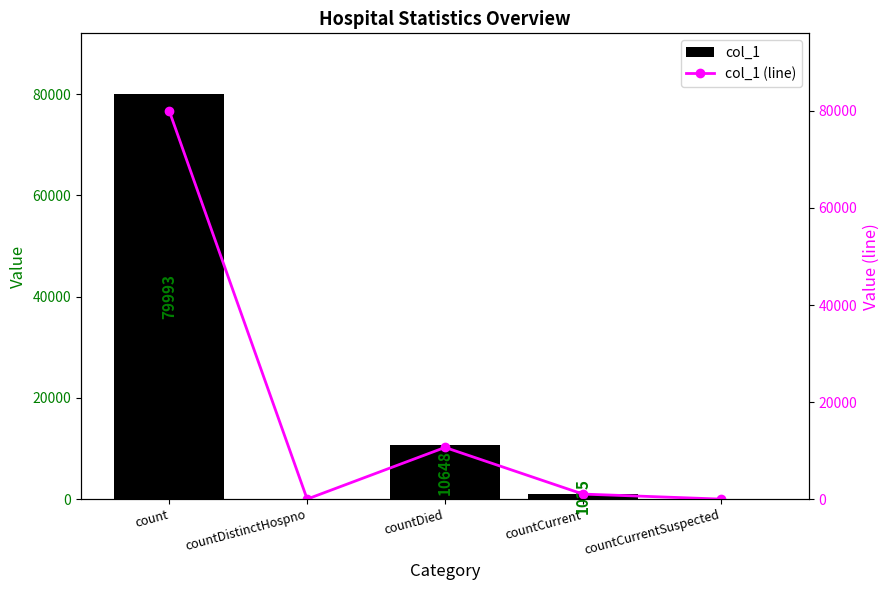

What is the approximate value of col_1 (line) at countDied?

10648